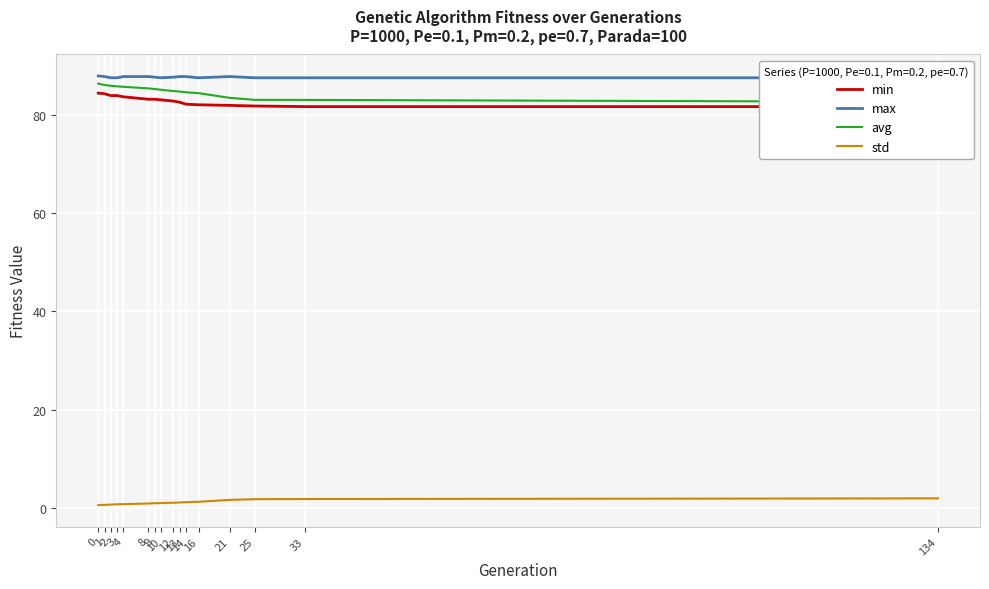

At 33, list the series in order from largest to smallest.

max, avg, min, std